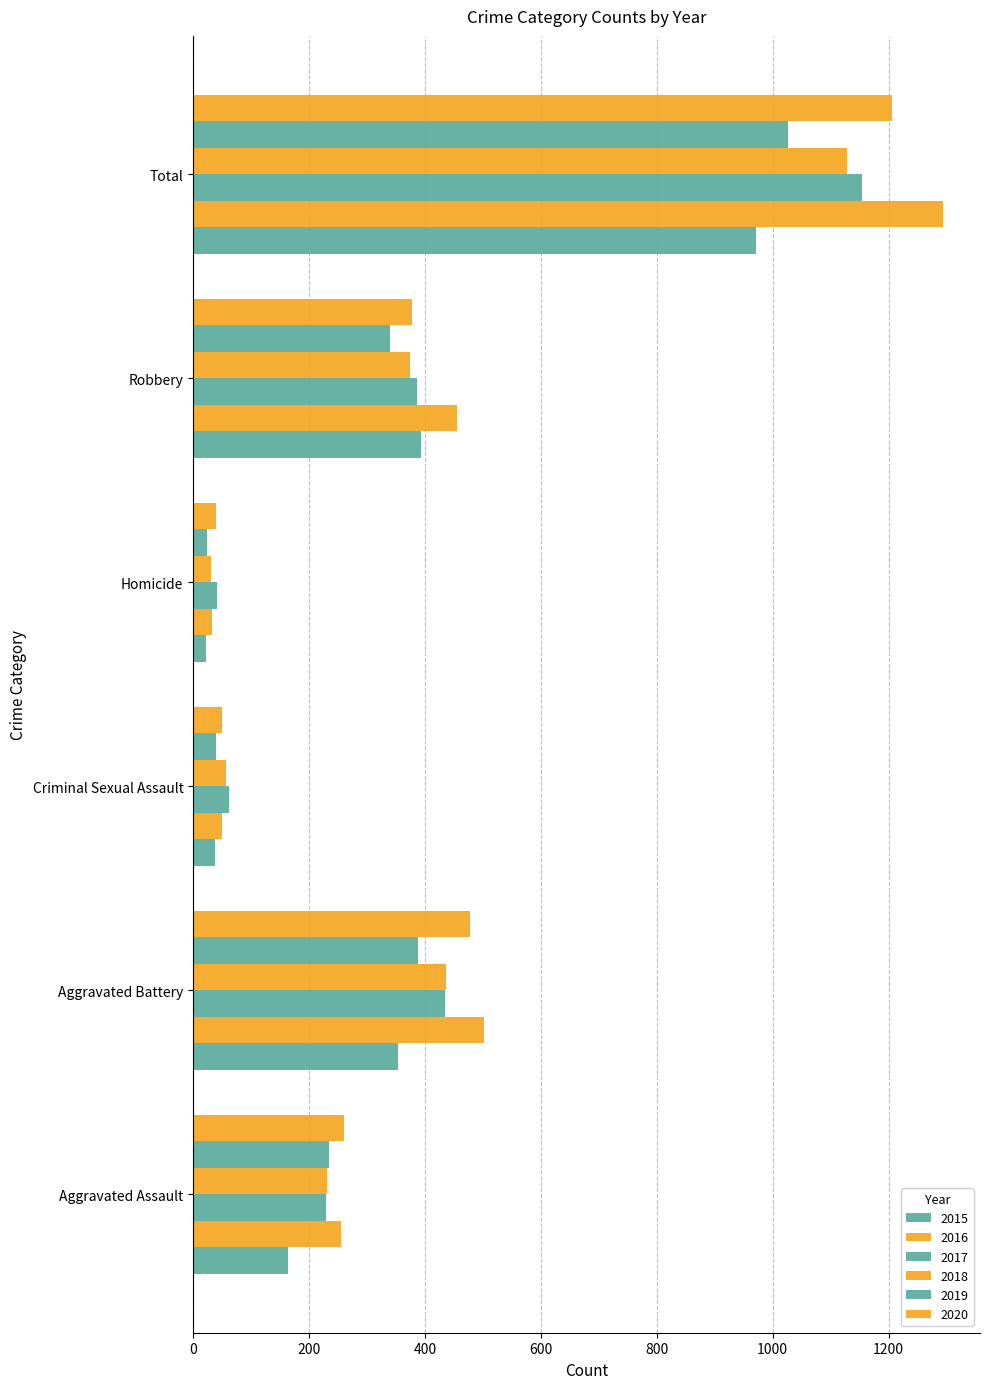

Count the number of categories in the chart.

6